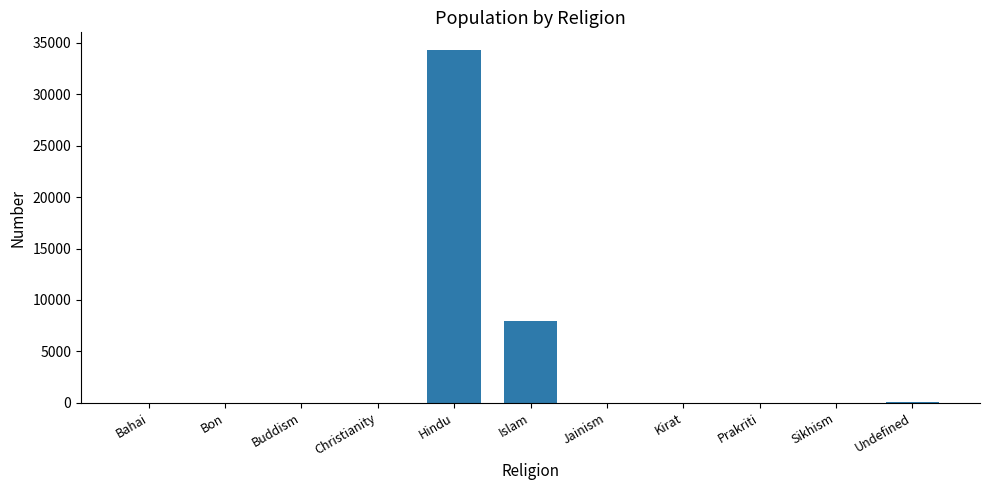

Where is the data nearest to the value 17157?

Islam